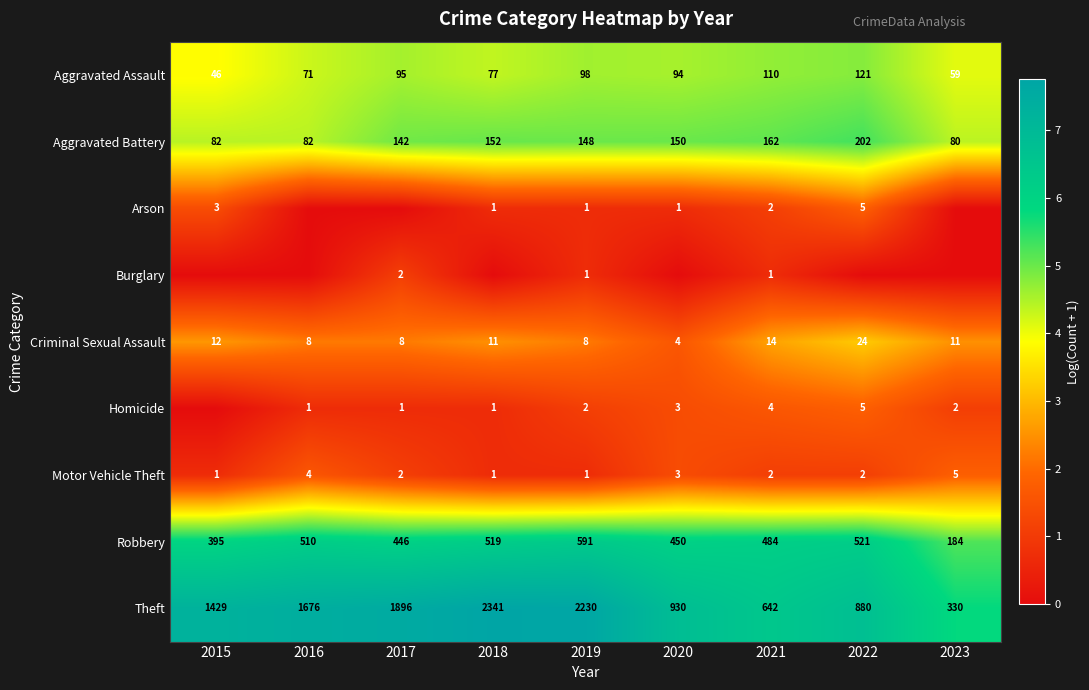

What is the sum of the Theft values at 2020 and 2019?

3160